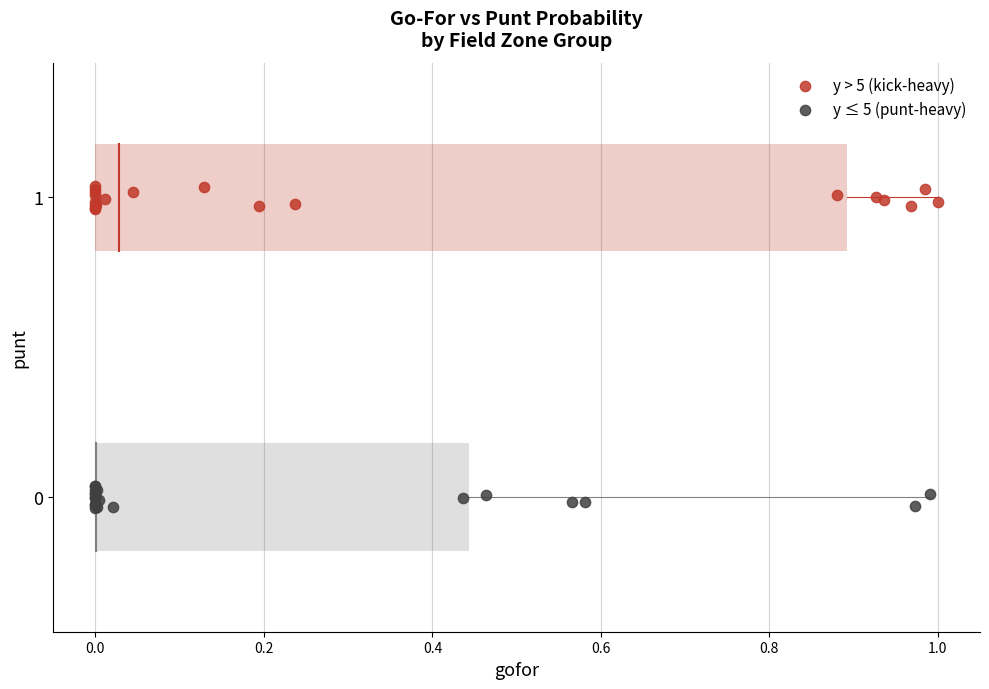

Which series contains the lowest Y value?

y ≤ 5 (punt-heavy)